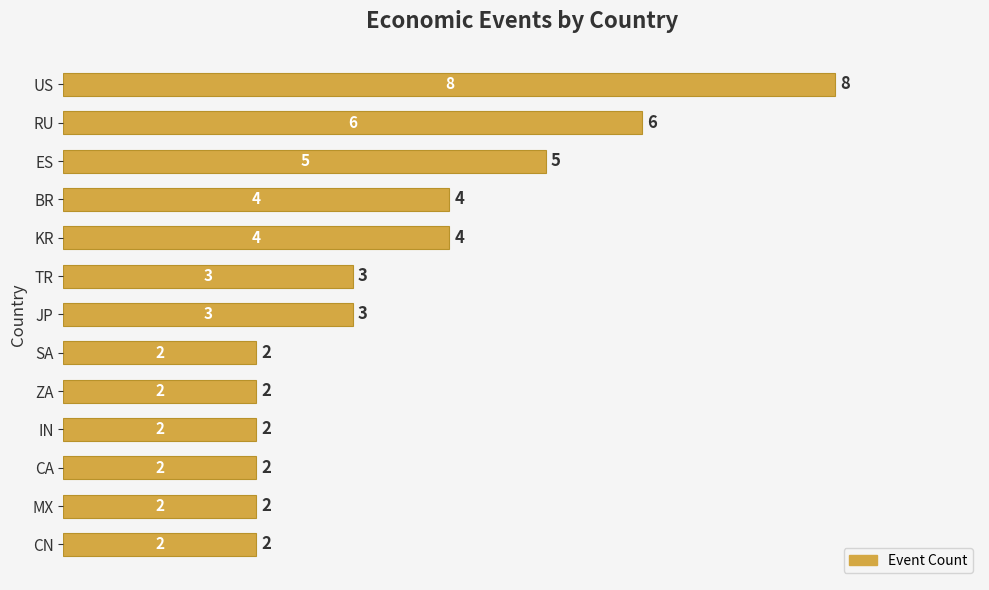

How many bars are there in total?

13